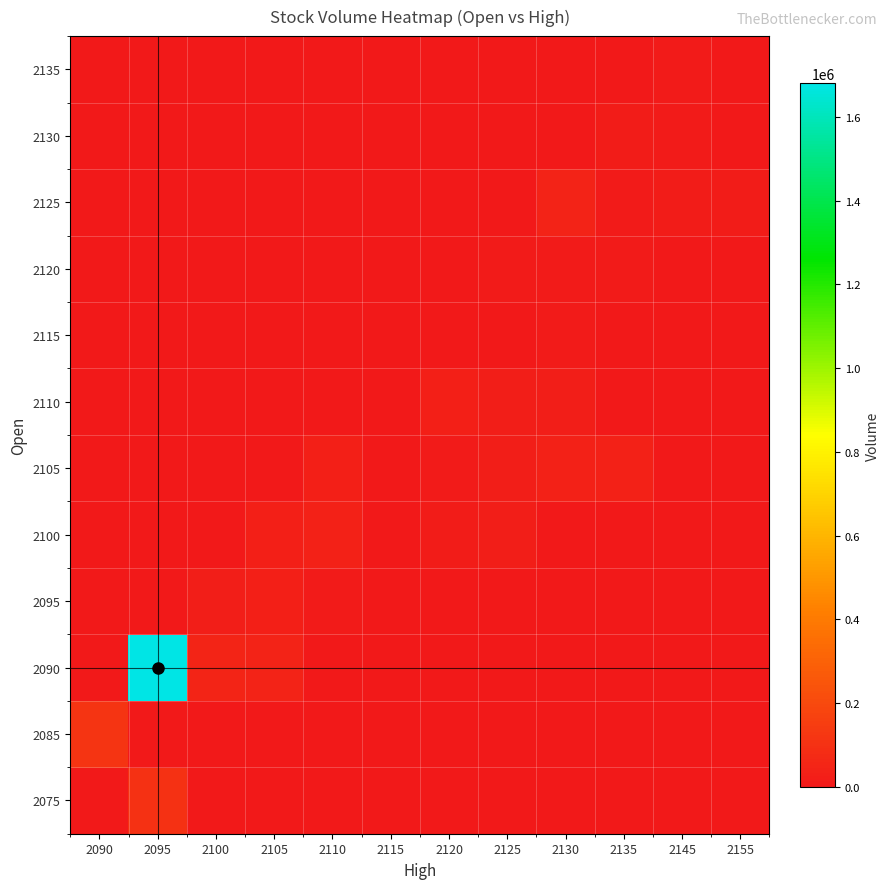

At which category is the sum across all series the highest?

2095